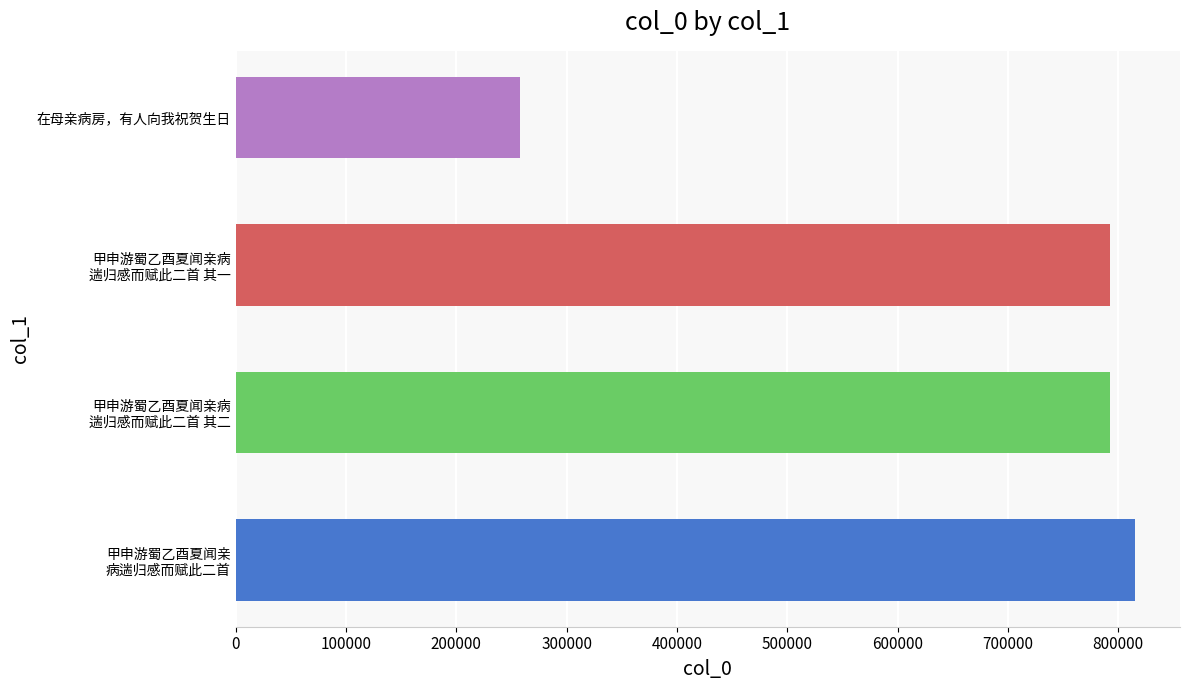

Is it true that the value at 在母亲病房，有人向我祝贺生日 is 165238?

False